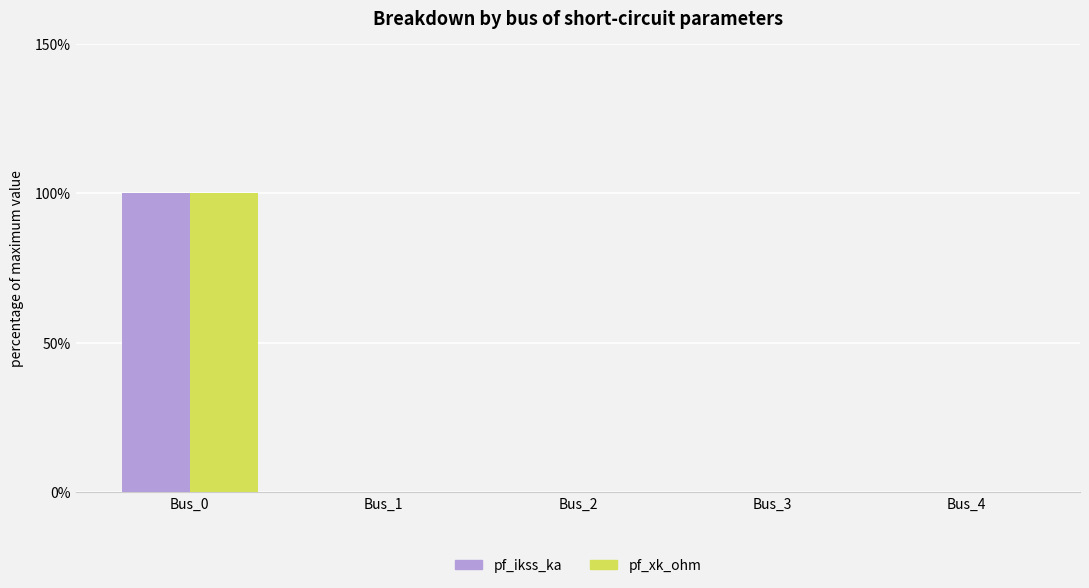

Does the chart contain stacked bars?

No